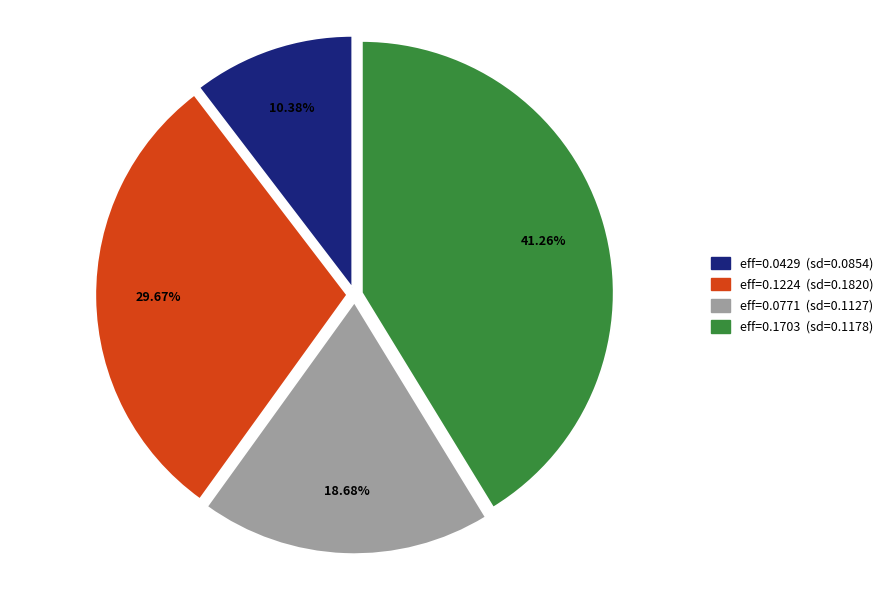

Is there a majority slice in this chart?

No